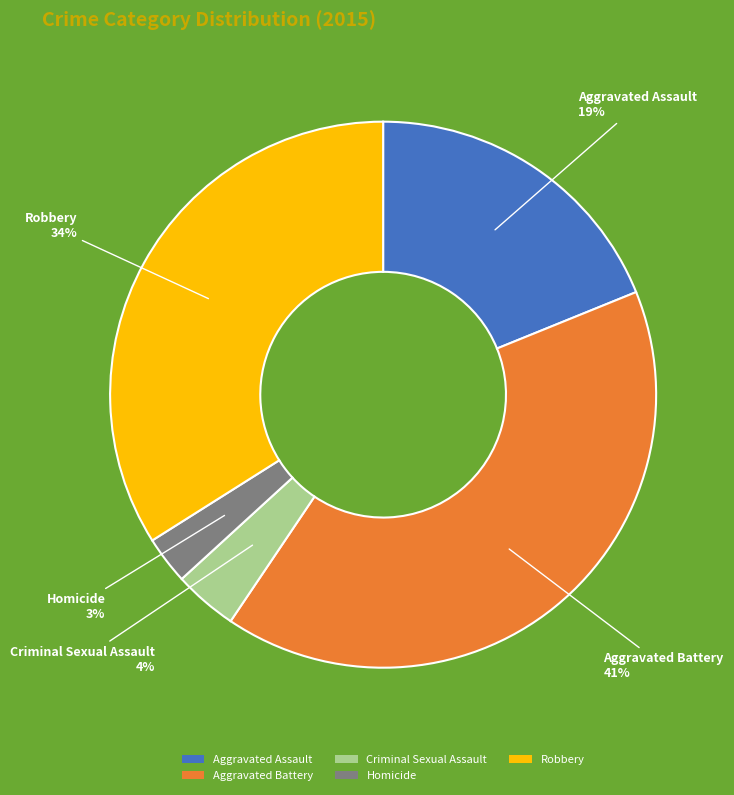

Is the sum of Aggravated Battery and Aggravated Assault greater than half?

Yes